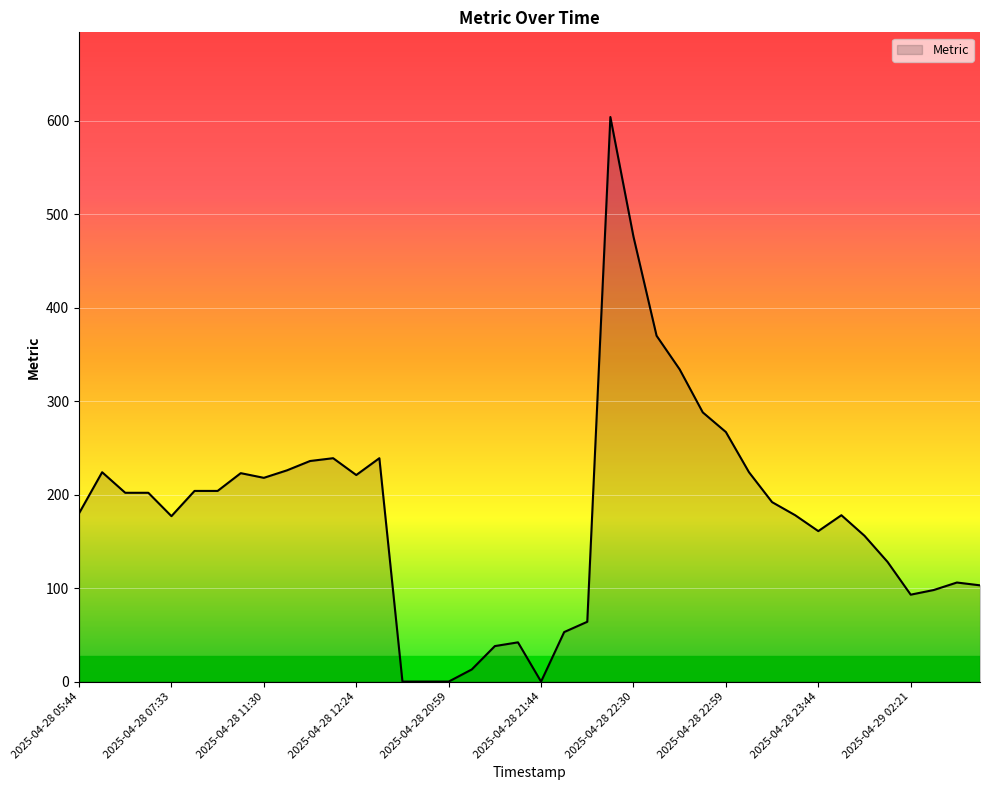

Does the chart display data point markers on the line(s)?

No